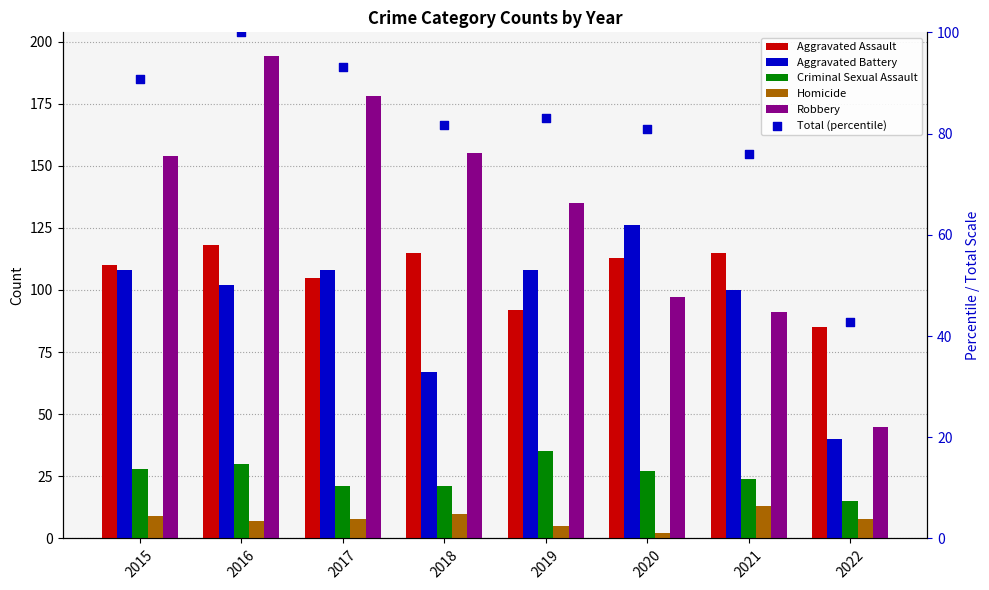

Which series contains the lowest Y value?

Homicide